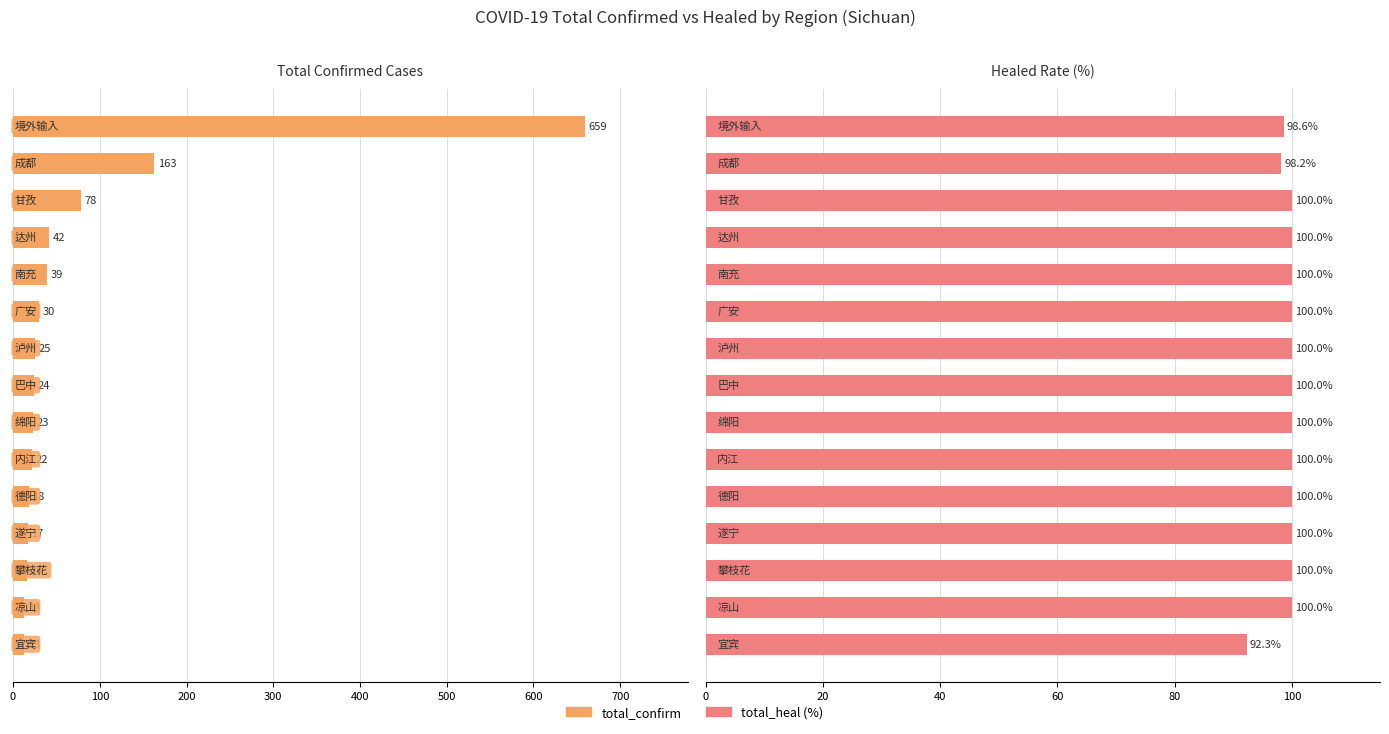

Does the chart contain stacked bars?

No